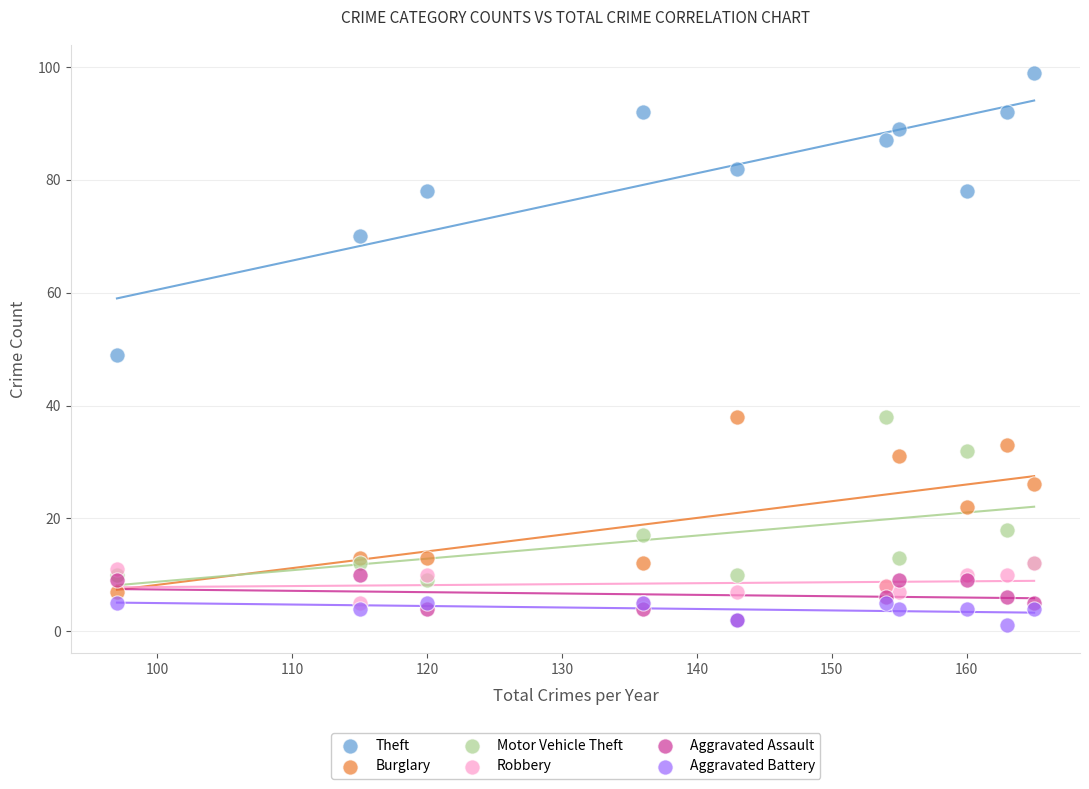

What are all the series names shown in the legend?

Theft, Burglary, Motor Vehicle Theft, Robbery, Aggravated Assault, Aggravated Battery